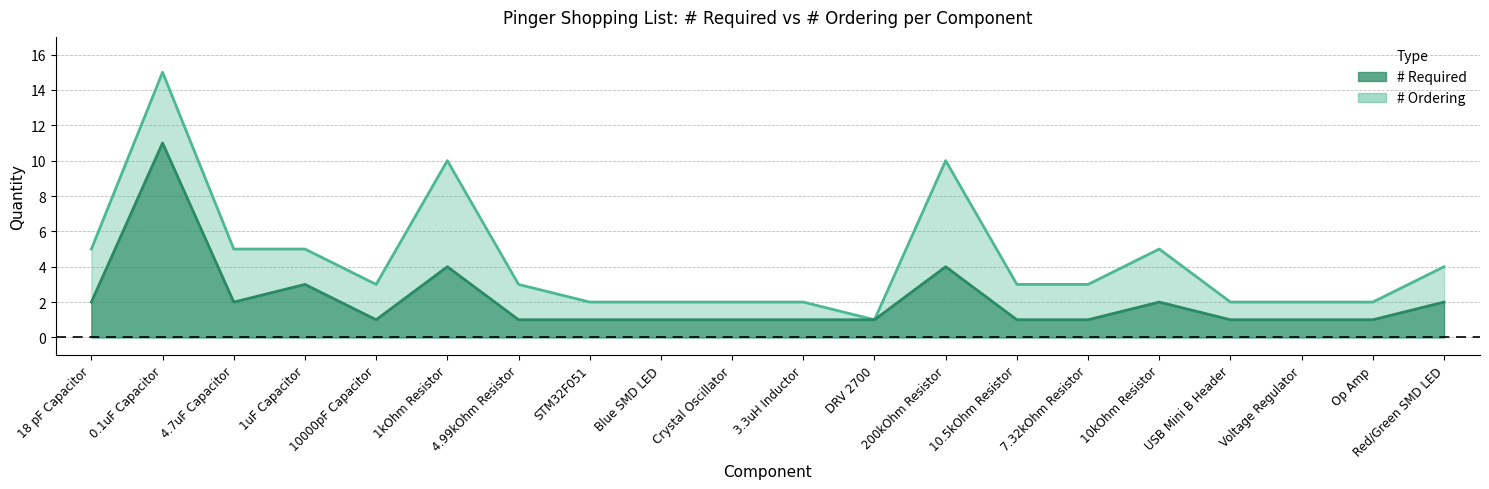

Between 1kOhm Resistor and DRV 2700, which series saw the biggest shift?

# Ordering